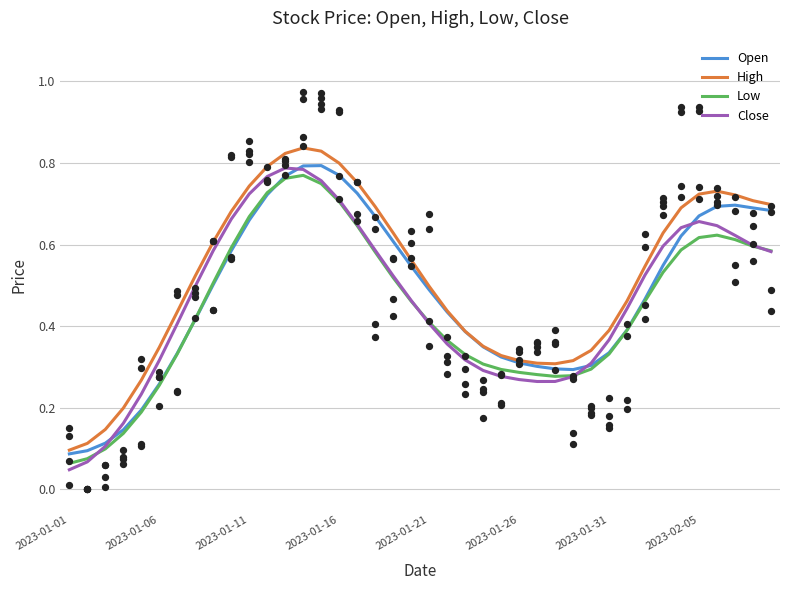

Which series has the largest total across all categories?

High